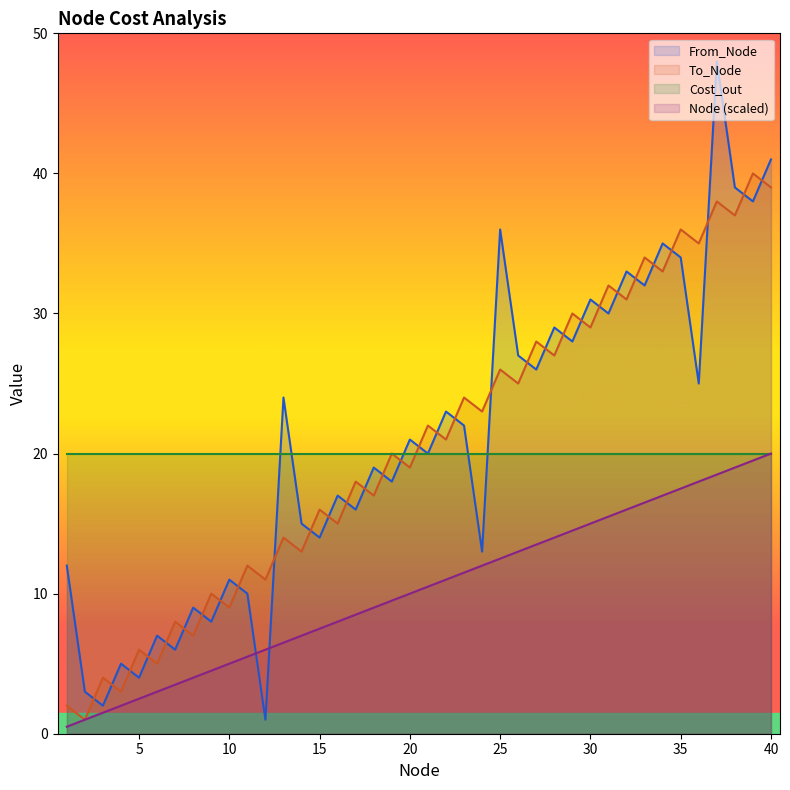

True or false: Cost_out has a value of 20.0 at 40.

True